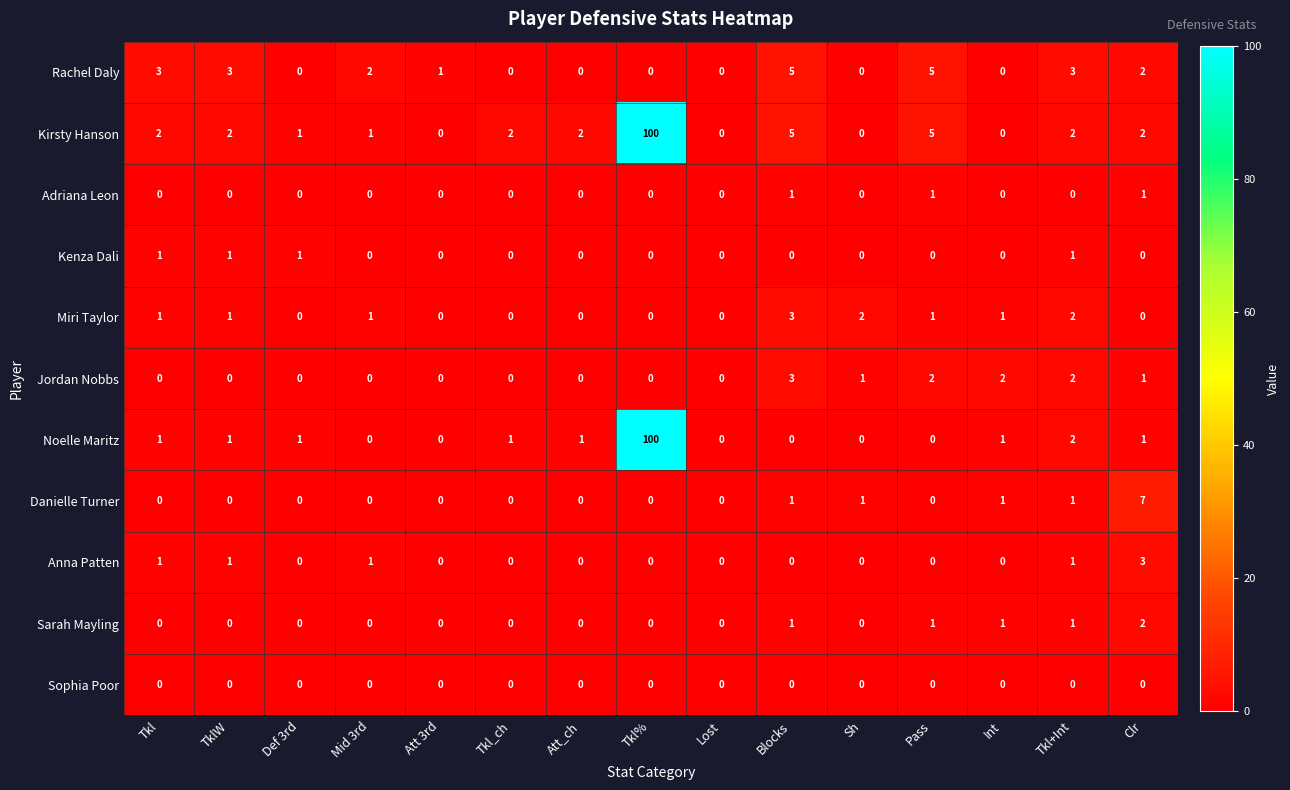

What is the total value across all series at Att_ch?

3